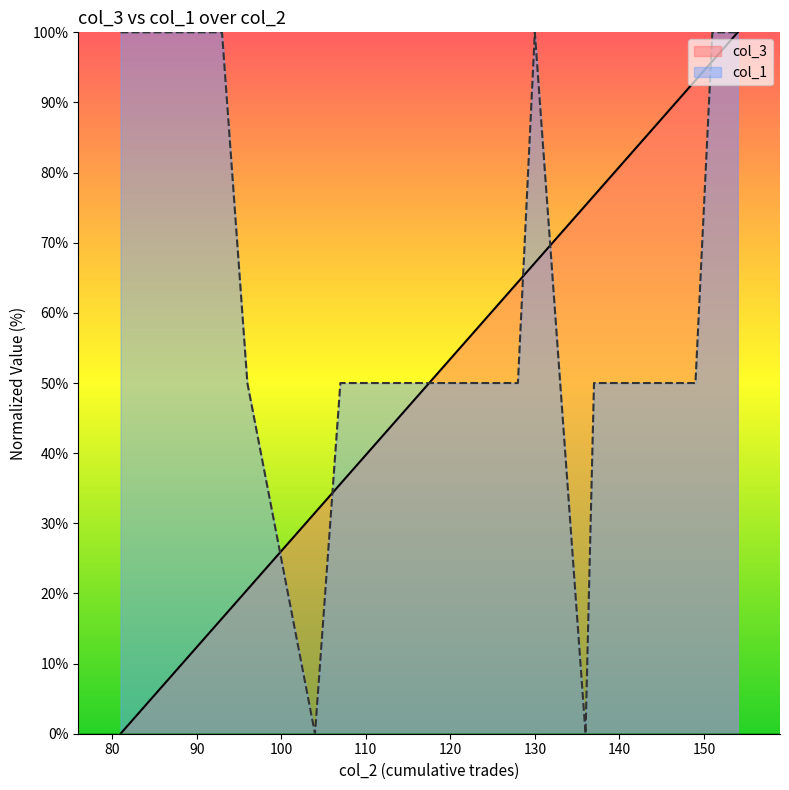

Rank the series by their maximum value, from lowest to highest.

col_3, col_1